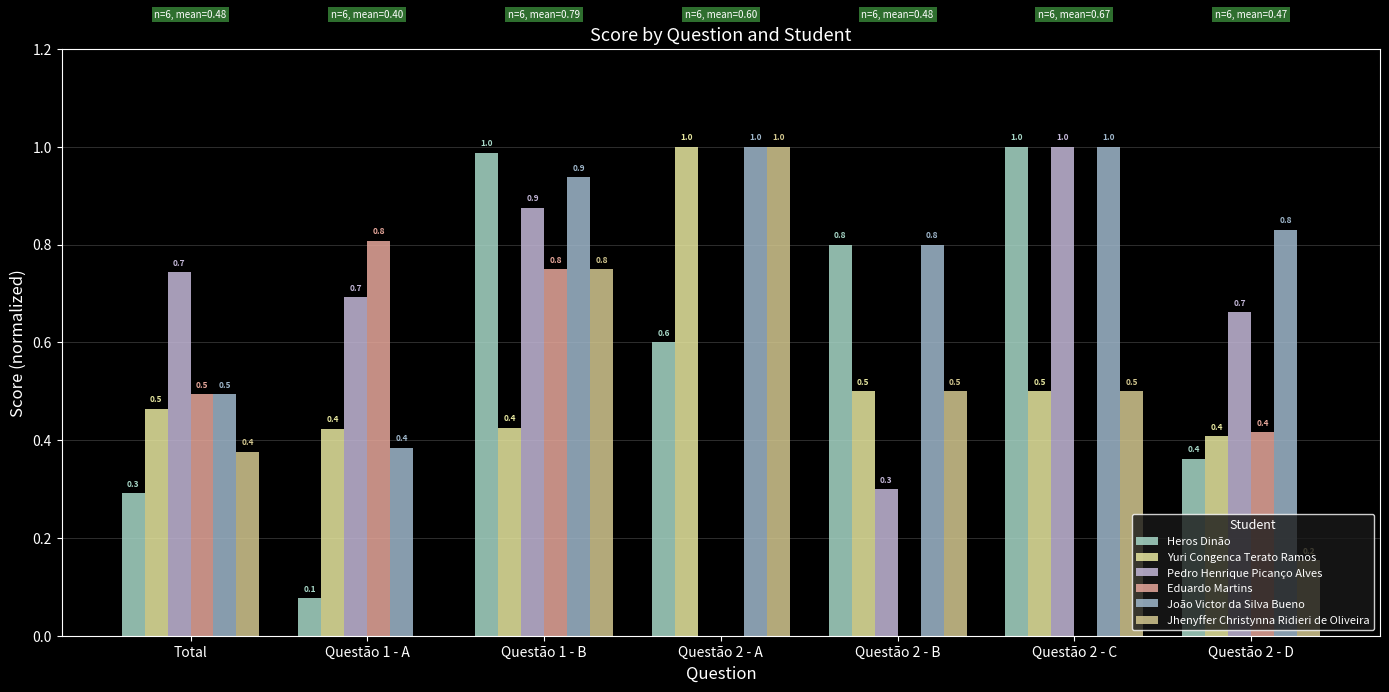

What is the total value across all series at Questão 2 - A?

3.6